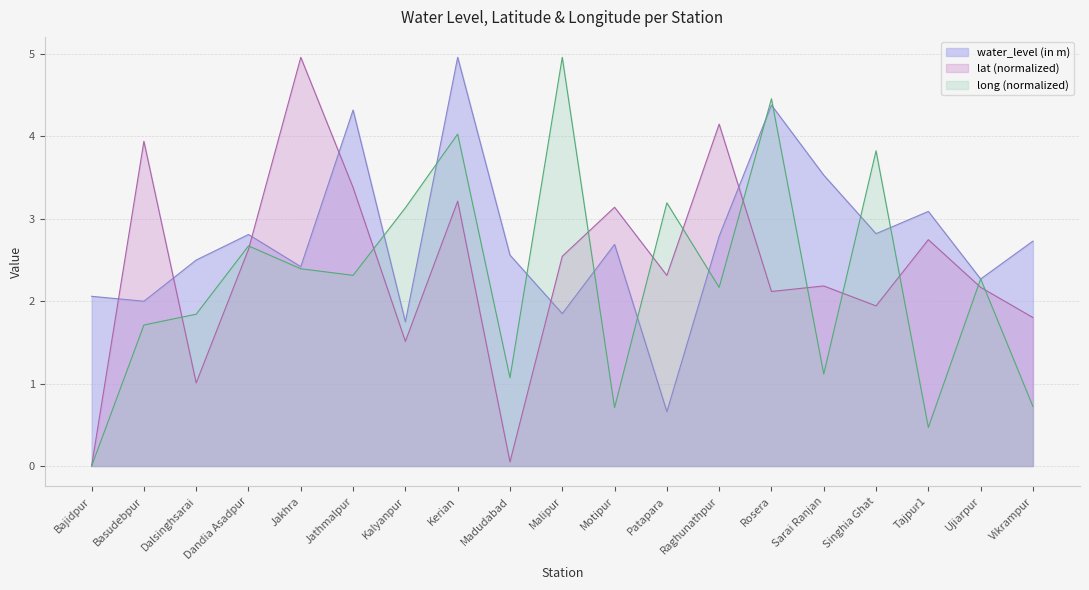

List the series in order of their overall mean, highest first.

water_level (in m), lat (normalized), long (normalized)